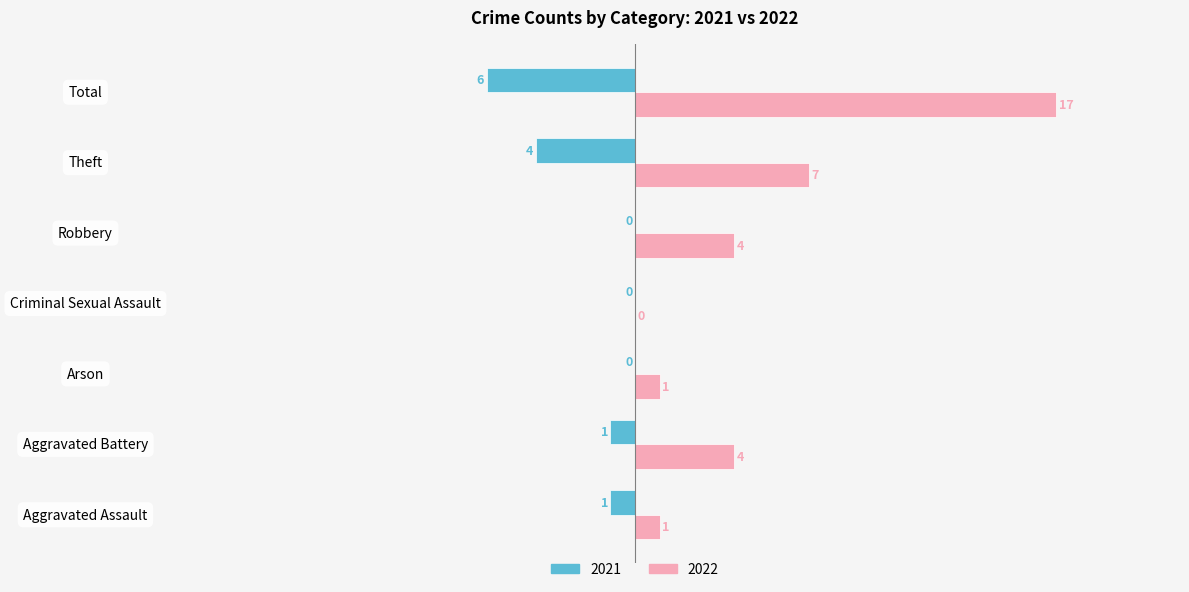

Which category has the highest value across all series?

Total